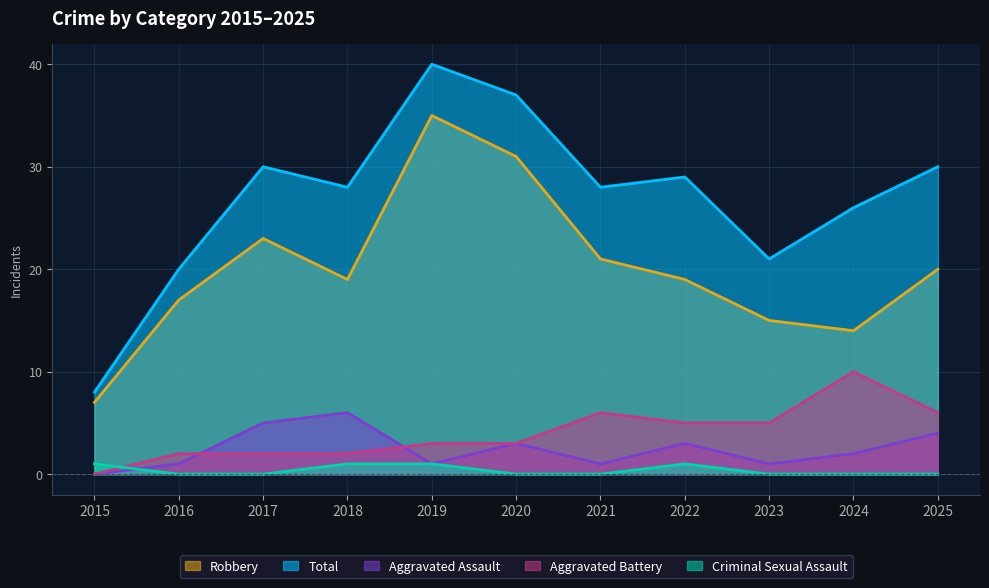

What are all the series names shown in the legend?

Robbery, Total, Aggravated Assault, Aggravated Battery, Criminal Sexual Assault